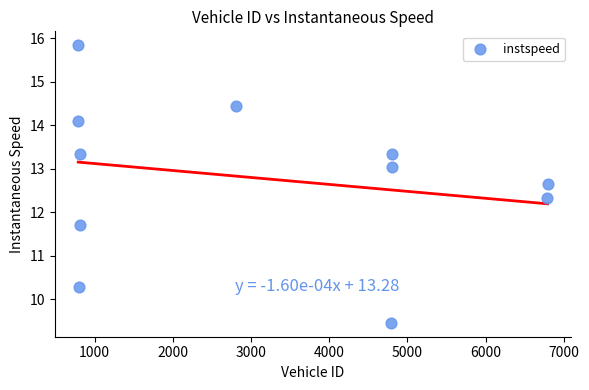

What is the range of Y values (max minus min)?

6.4